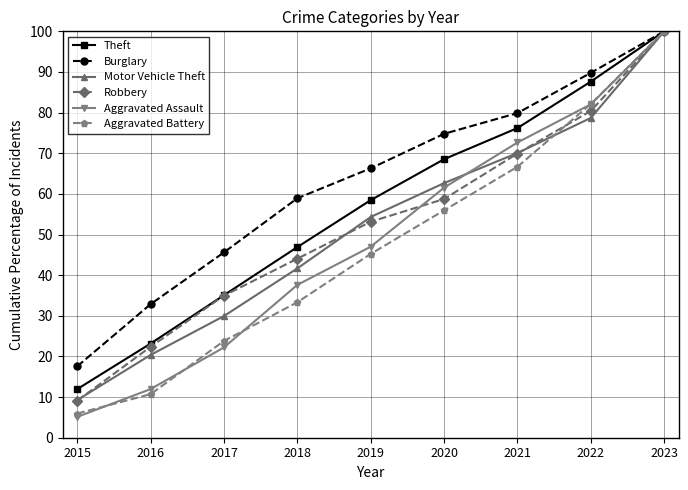

Which series changed the most between 2017 and 2020?

Aggravated Assault